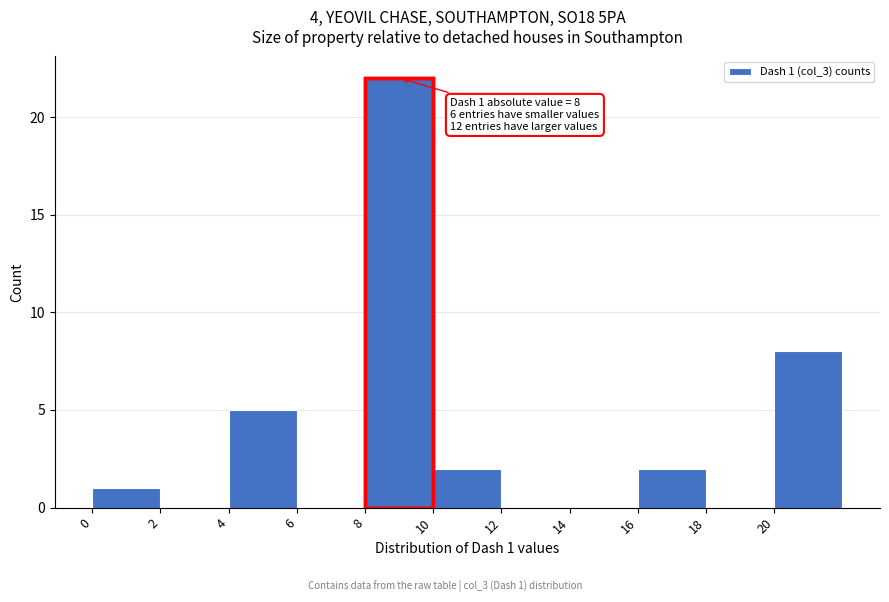

Which range on the x-axis has the tallest bar?

8 to 10